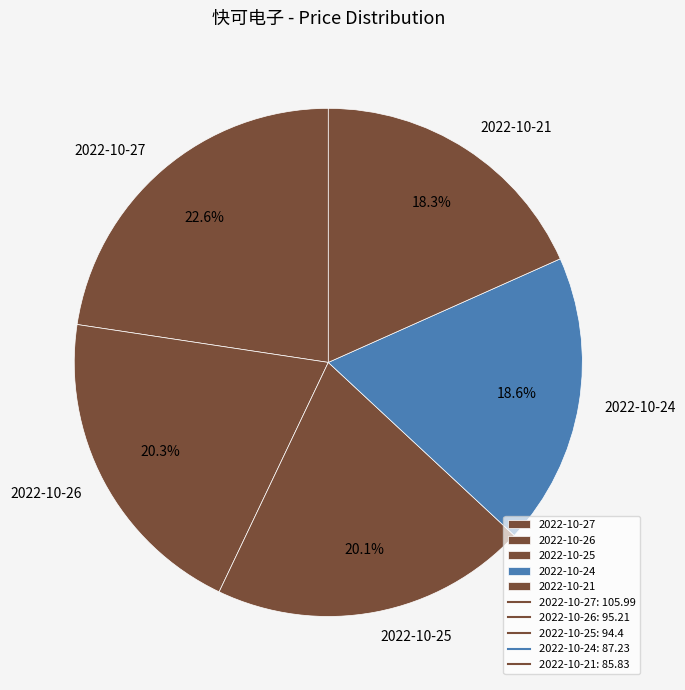

Does any single category account for the majority?

No